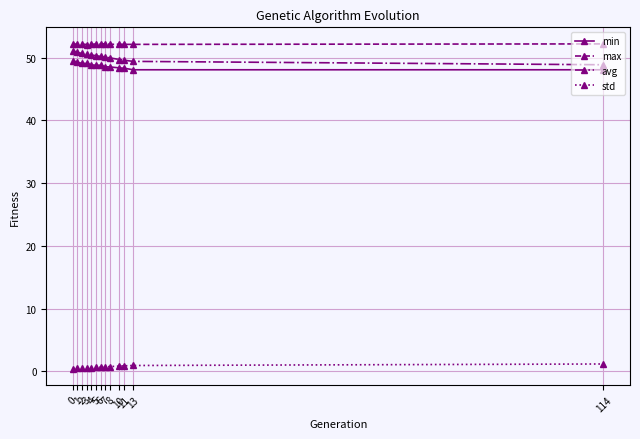

What is the difference between the highest and lowest values at 3?

51.6